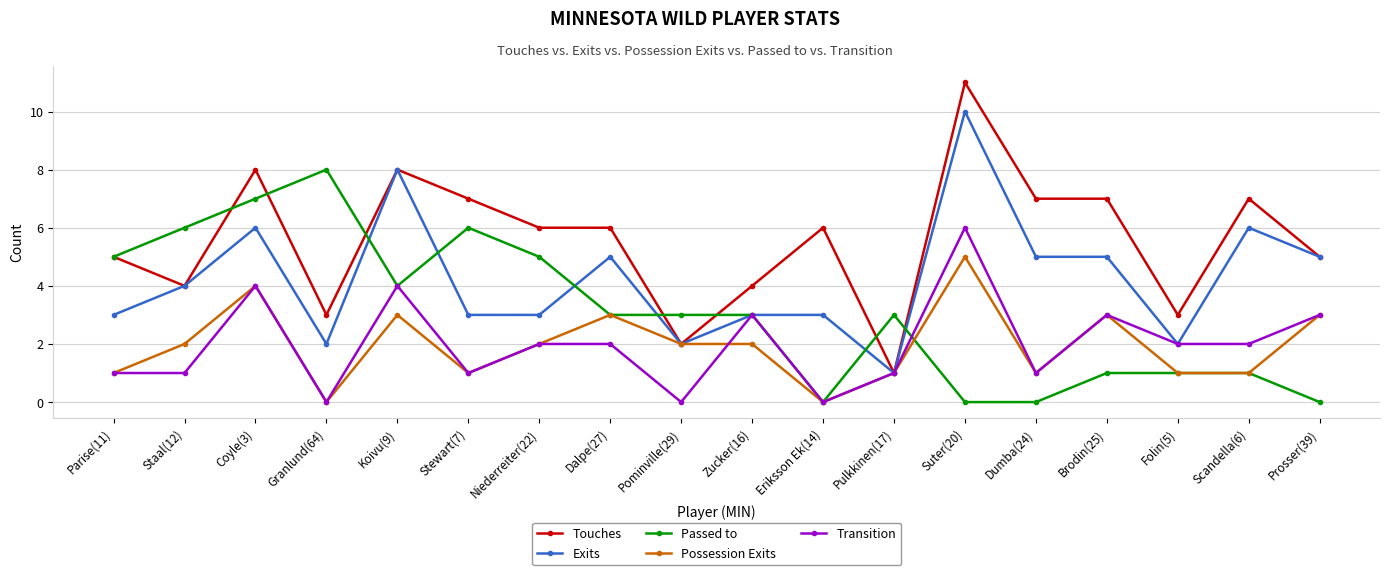

At which category is the sum across all series the highest?

Suter(20)